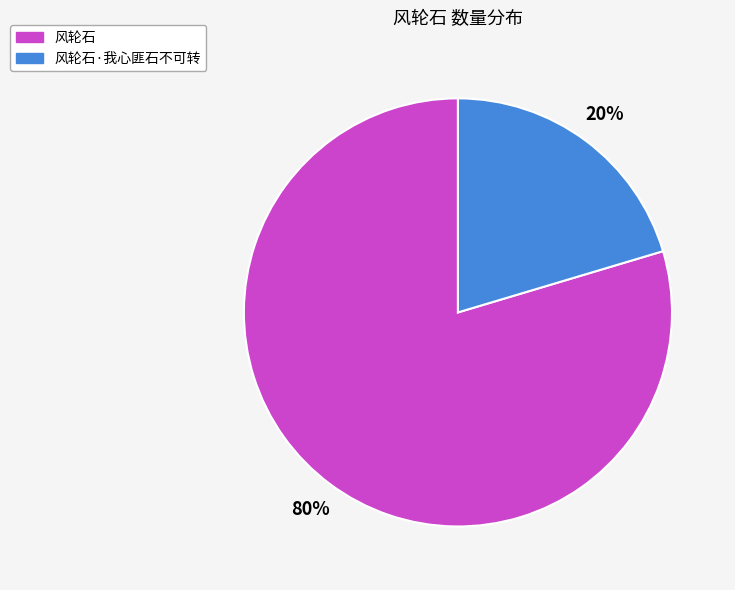

Which category accounts for the majority?

风轮石